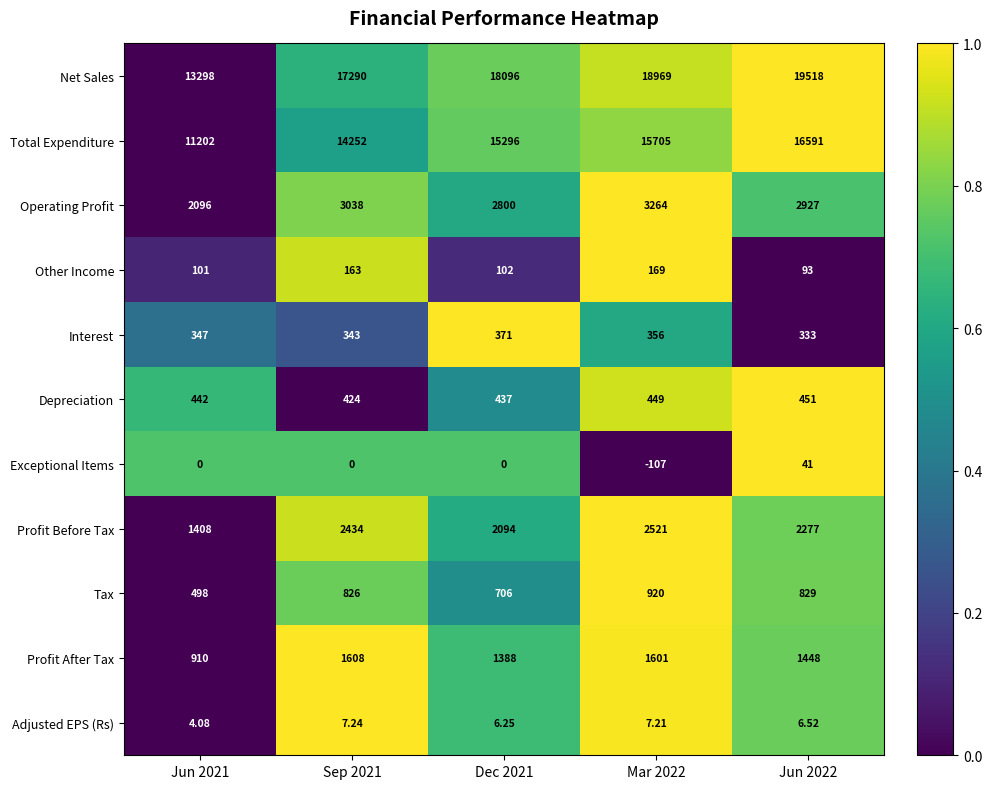

Which category has the lowest value across all series?

Mar 2022